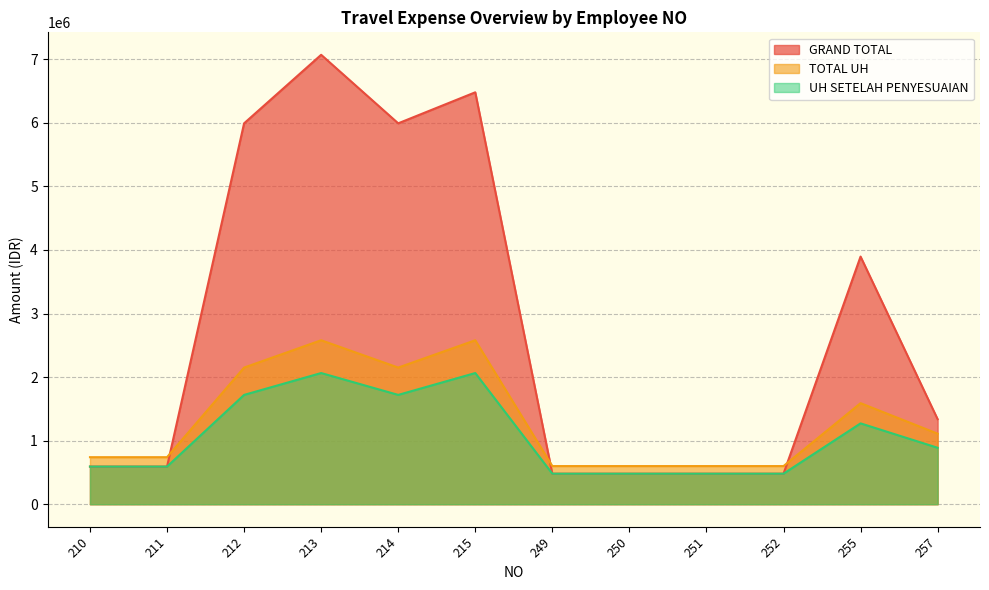

Which series ends up on top after the final intersection of GRAND TOTAL and TOTAL UH?

GRAND TOTAL